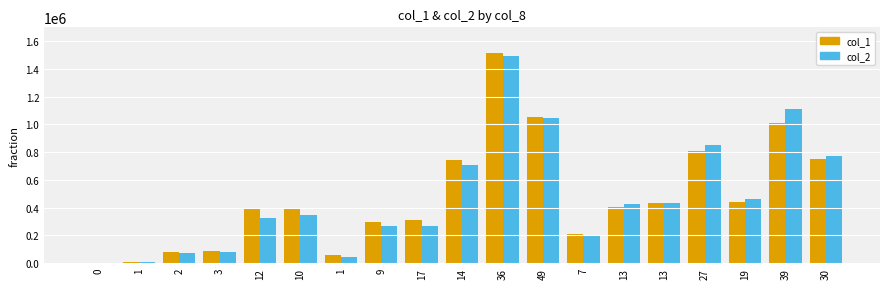

Reading left to right, transcribe all the data shown in this chart.

col_1: 0=0	1=9000	2=83000	3=86000	12=401000	10=389000	1=60000	9=298000	17=309000	14=744000	36=1512000	49=1057000	7=208000	13=404000	13=436000	27=808000	19=444000	39=1012000	30=753000
col_2: 0=0	1=8550	2=74790	3=77490	12=328480	10=346990	1=46800	9=267050	17=270100	14=705570	36=1490220	49=1045510	7=198320	13=429760	13=430390	27=854260	19=461360	39=1111250	30=774070